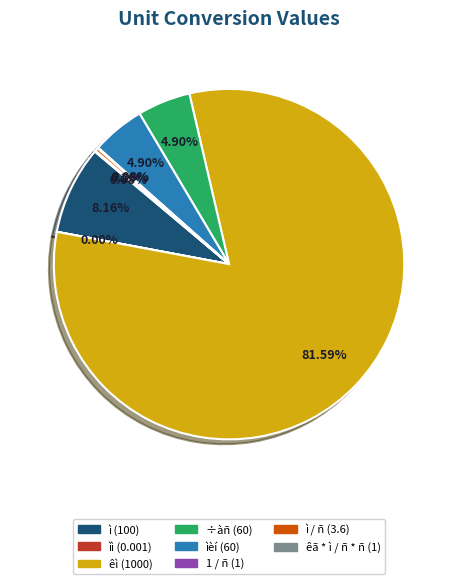

Is there a majority slice in this chart?

Yes